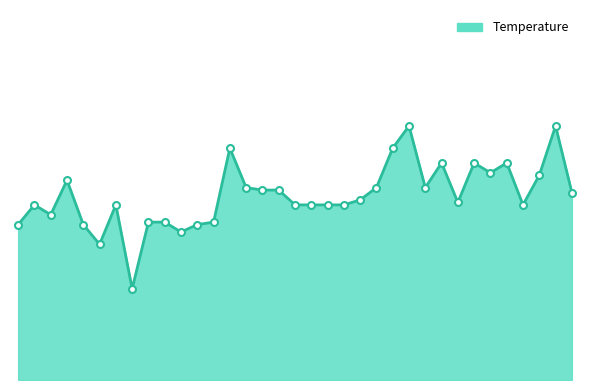

What is the difference between the maximum and second lowest values?

0.5